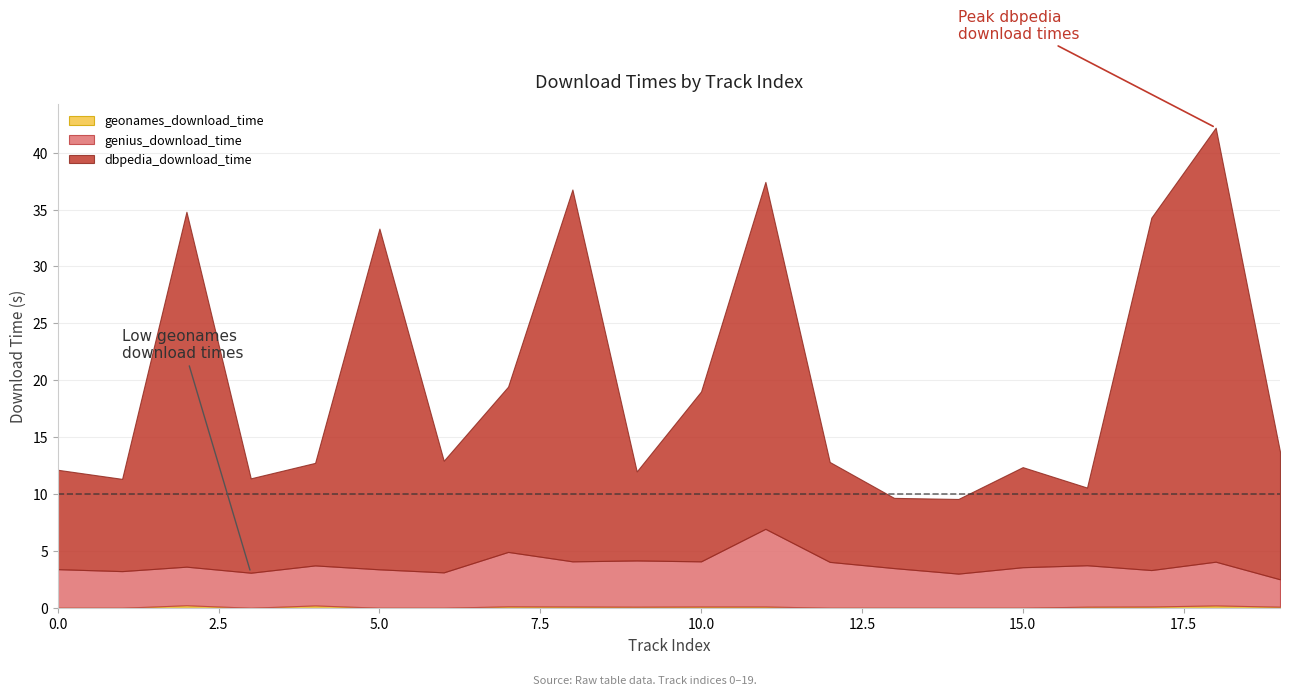

At which category is the sum across all series the highest?

18